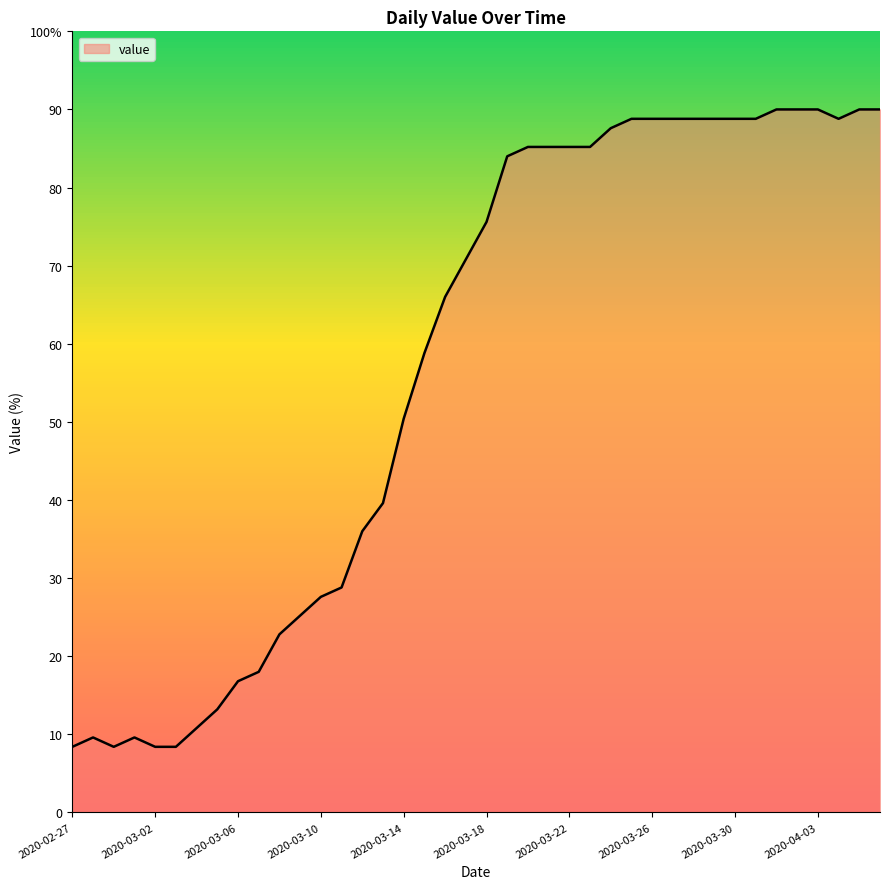

What is the difference between the maximum and minimum values?

81.6